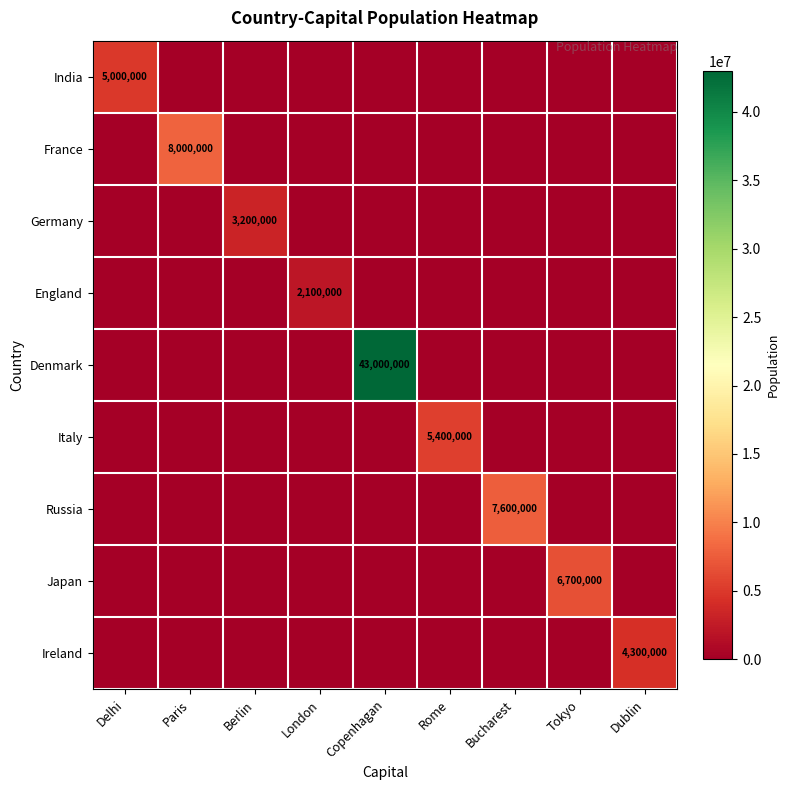

How many values in the France series exceed 0?

1